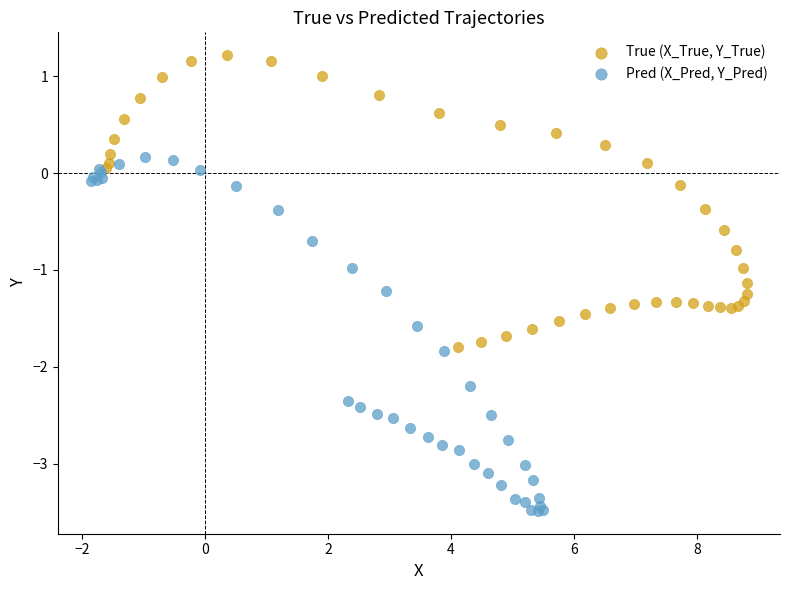

Which series reaches the minimum Y coordinate?

Pred (X_Pred, Y_Pred)